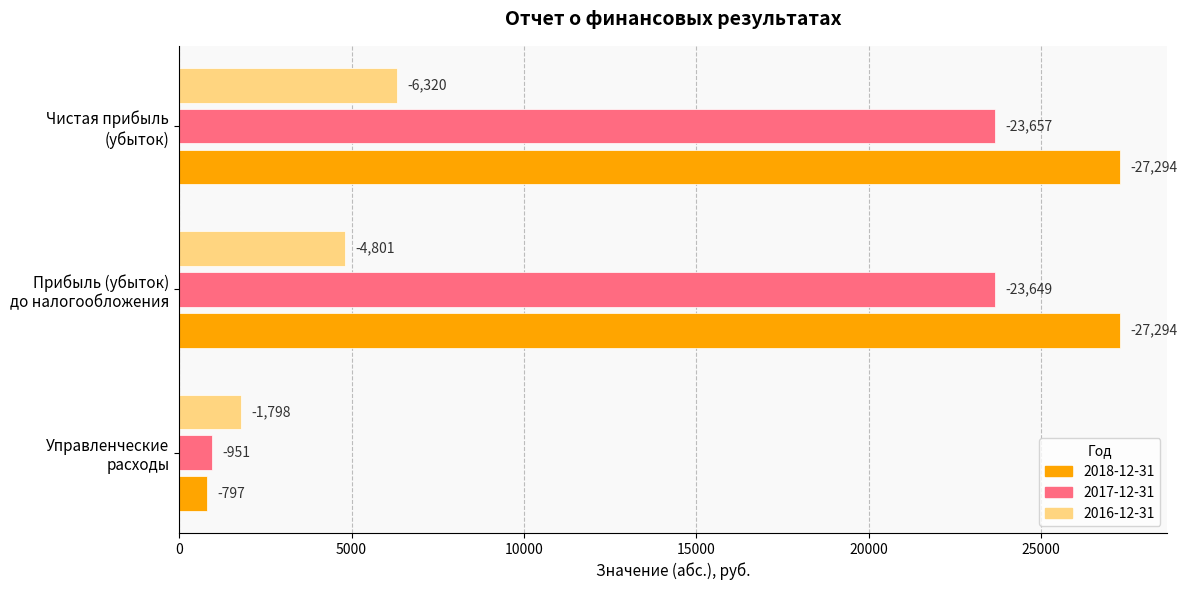

What is the difference between the maximum and minimum values in the 2016-12-31 series?

4522